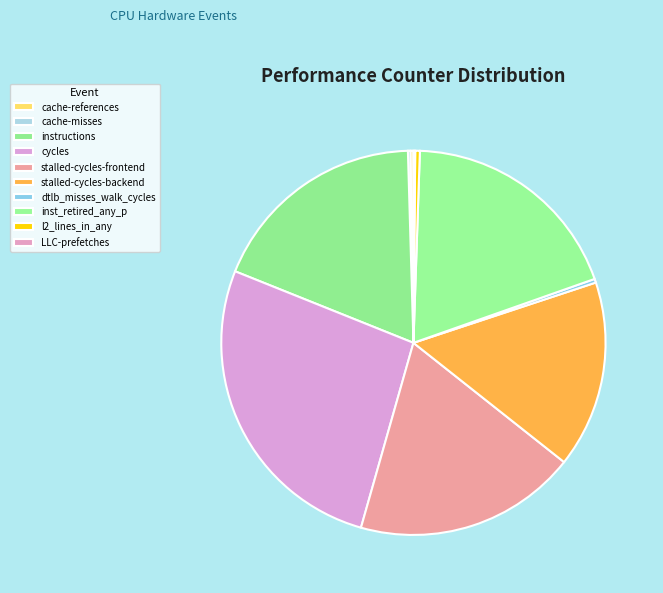

What is the change in value from cache-references to inst_retired_any_p?

+46088815047